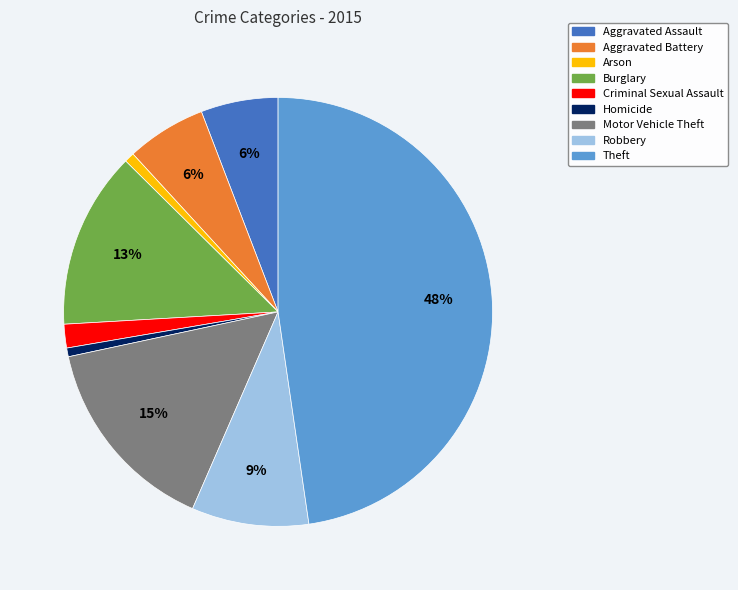

What is the largest slice in the pie chart?

Theft